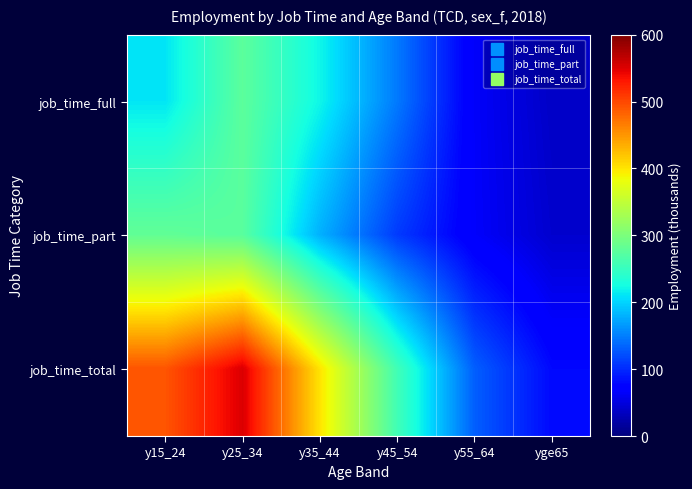

Which label corresponds to the smallest value in the chart?

yge65